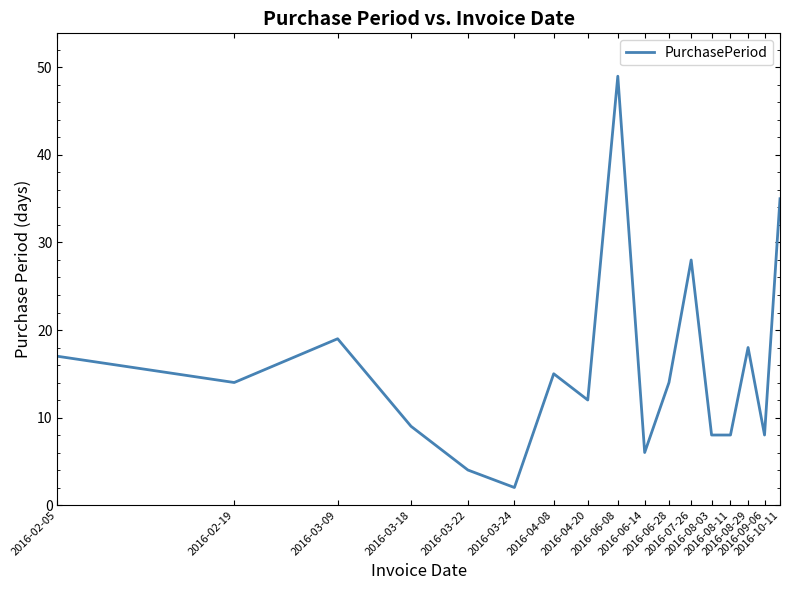

What is the difference between the maximum and minimum values?

47